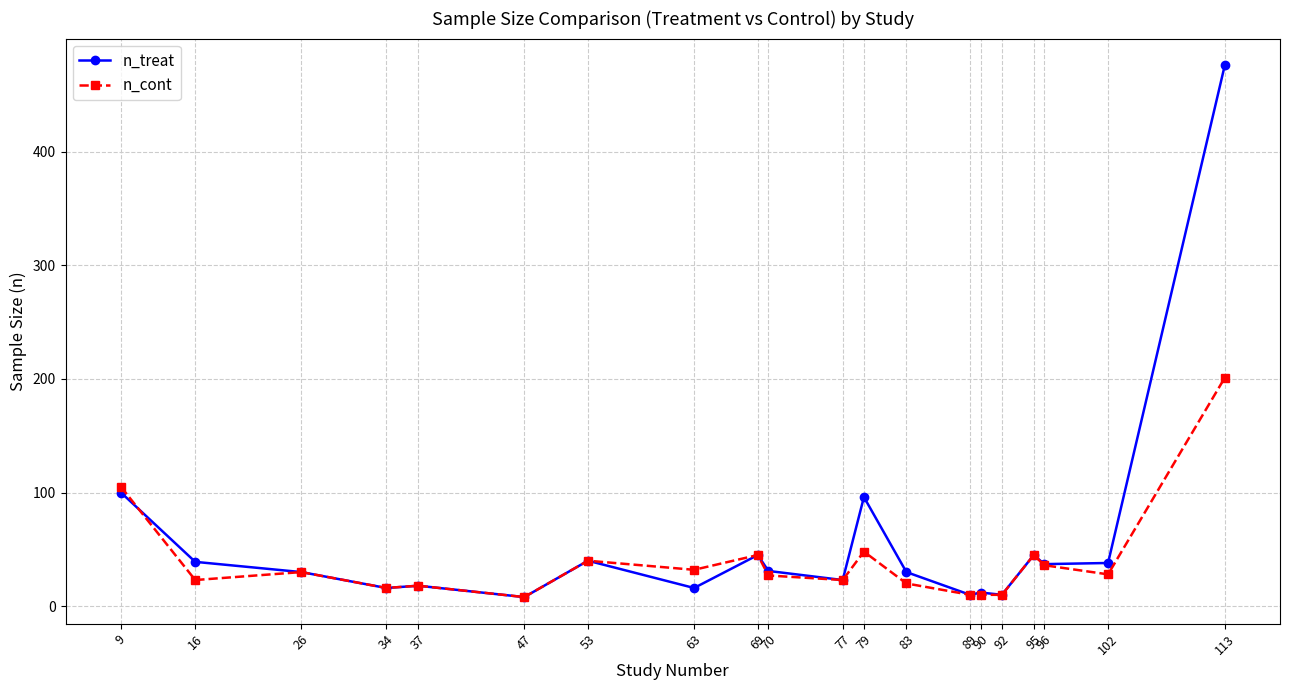

What is the maximum value shown in the chart?

476